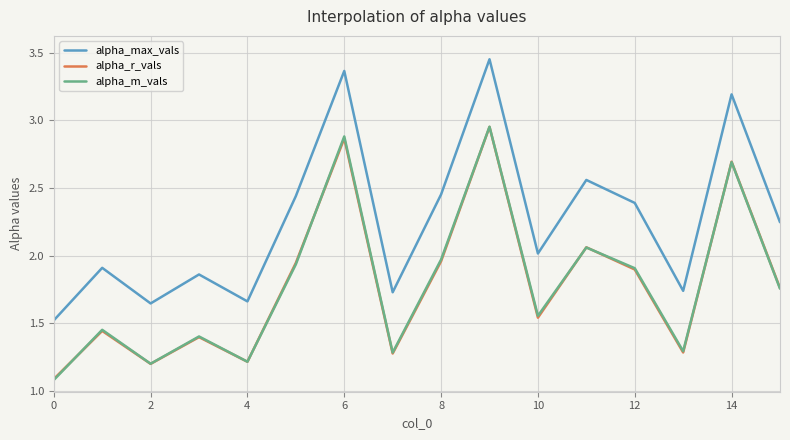

Which series has the largest range (max minus min)?

alpha_max_vals